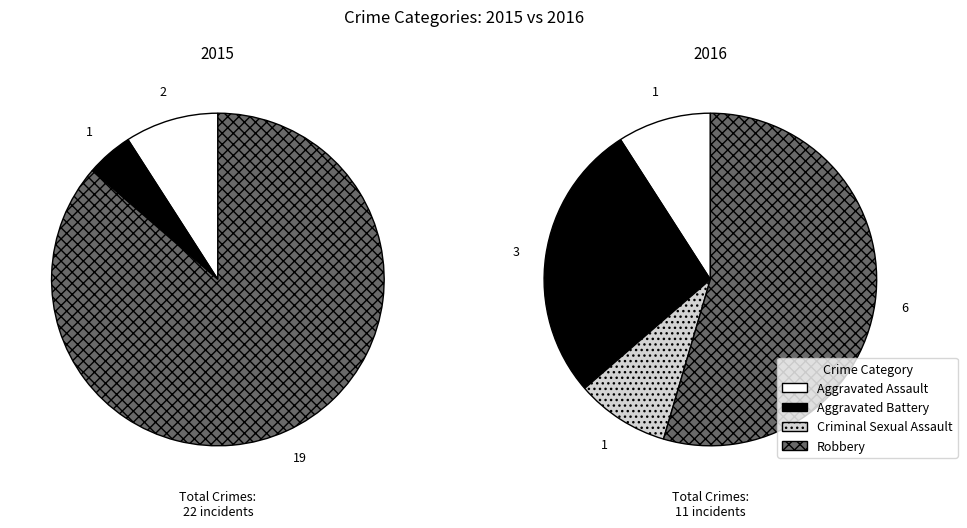

What percentage is the Criminal Sexual Assault slice, to the nearest percent?

9%